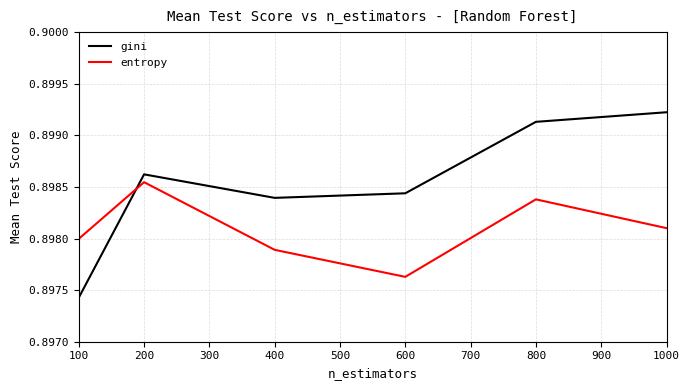

Is it true that entropy equals 0.2 at 1000?

False